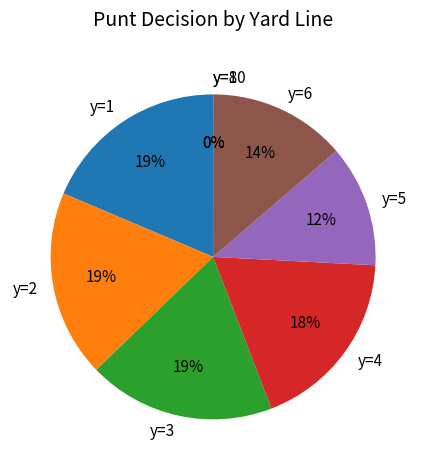

Approximately how many times larger is the value at y=3 compared to y=6?

1.4